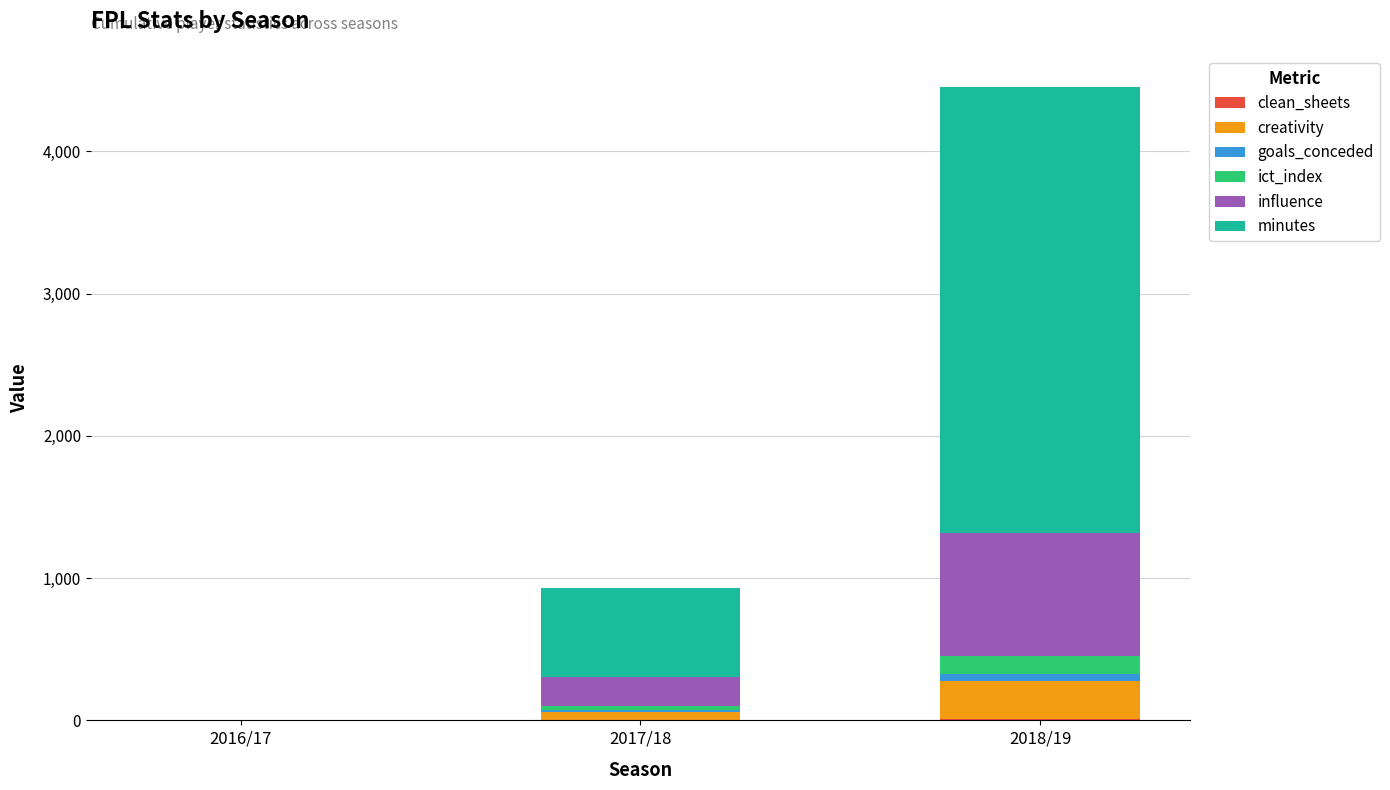

At which category is the sum across all series the highest?

2018/19